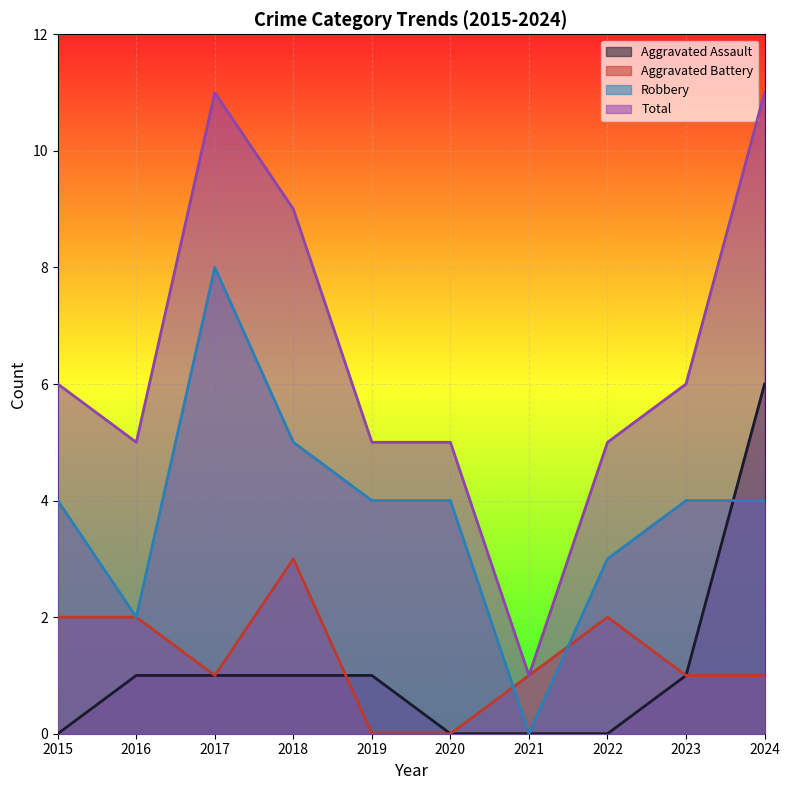

What is the value of the Aggravated Battery point at the 2nd from the left?

2